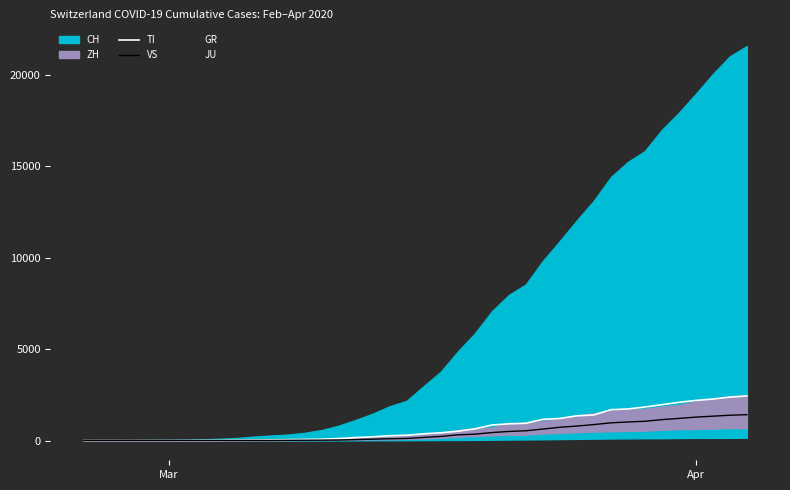

What is the maximum value for TI?

2442